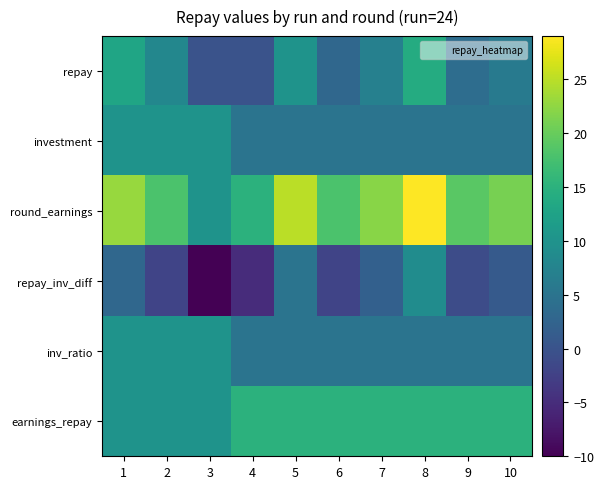

What is the difference between the highest and lowest values at 10?

20